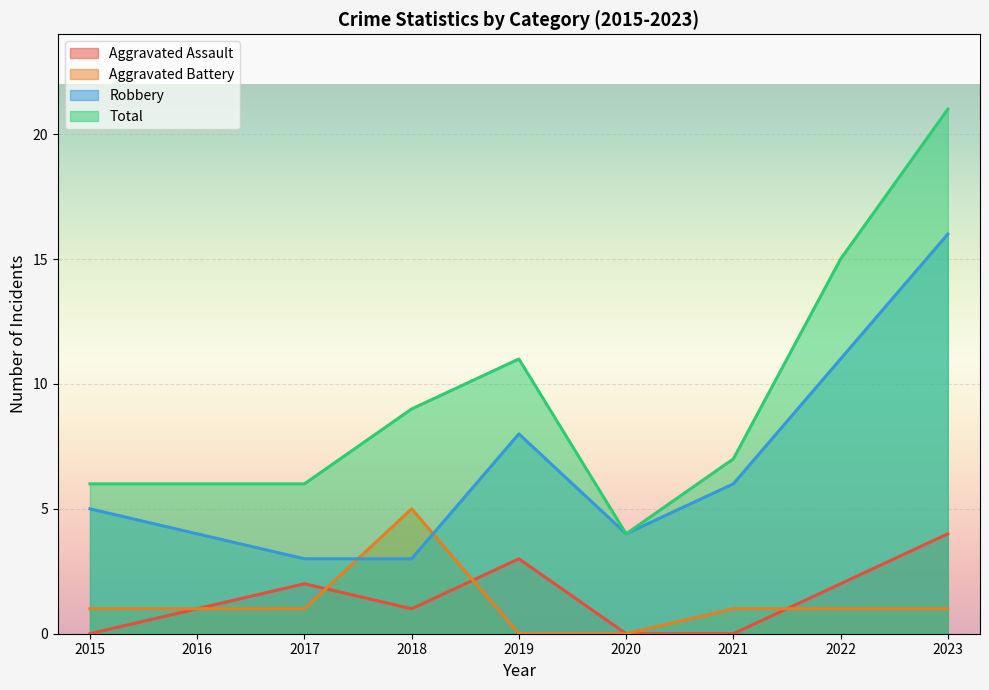

What is the value of the Aggravated Battery point at the 1st from the left?

1